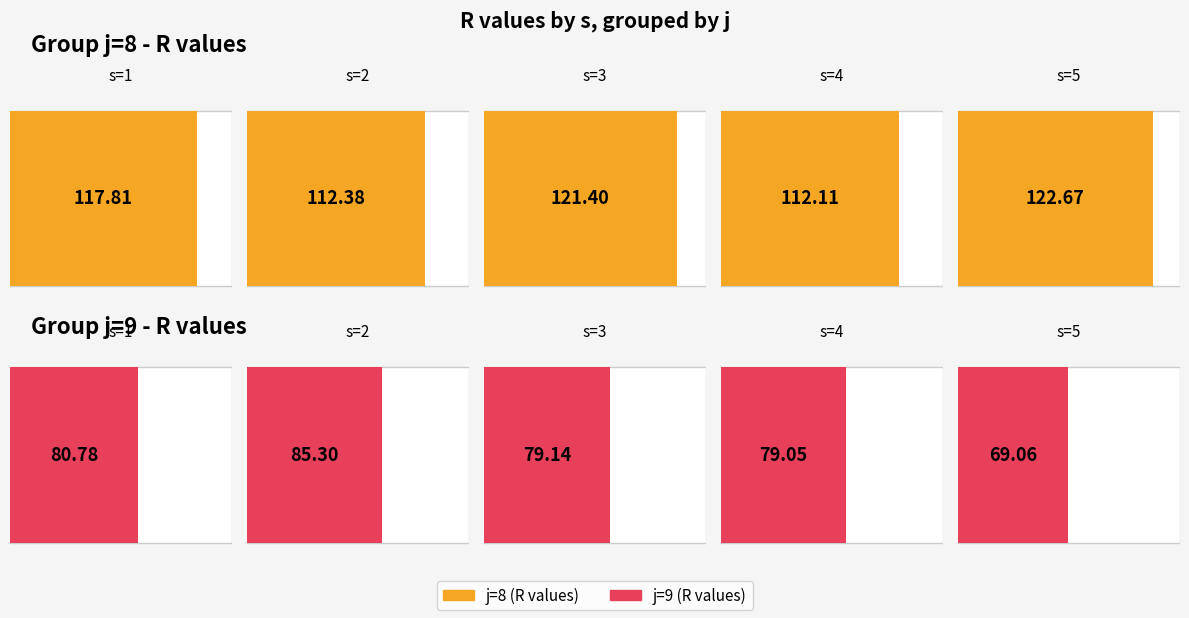

At how many categories does at least one series exceed 92?

5